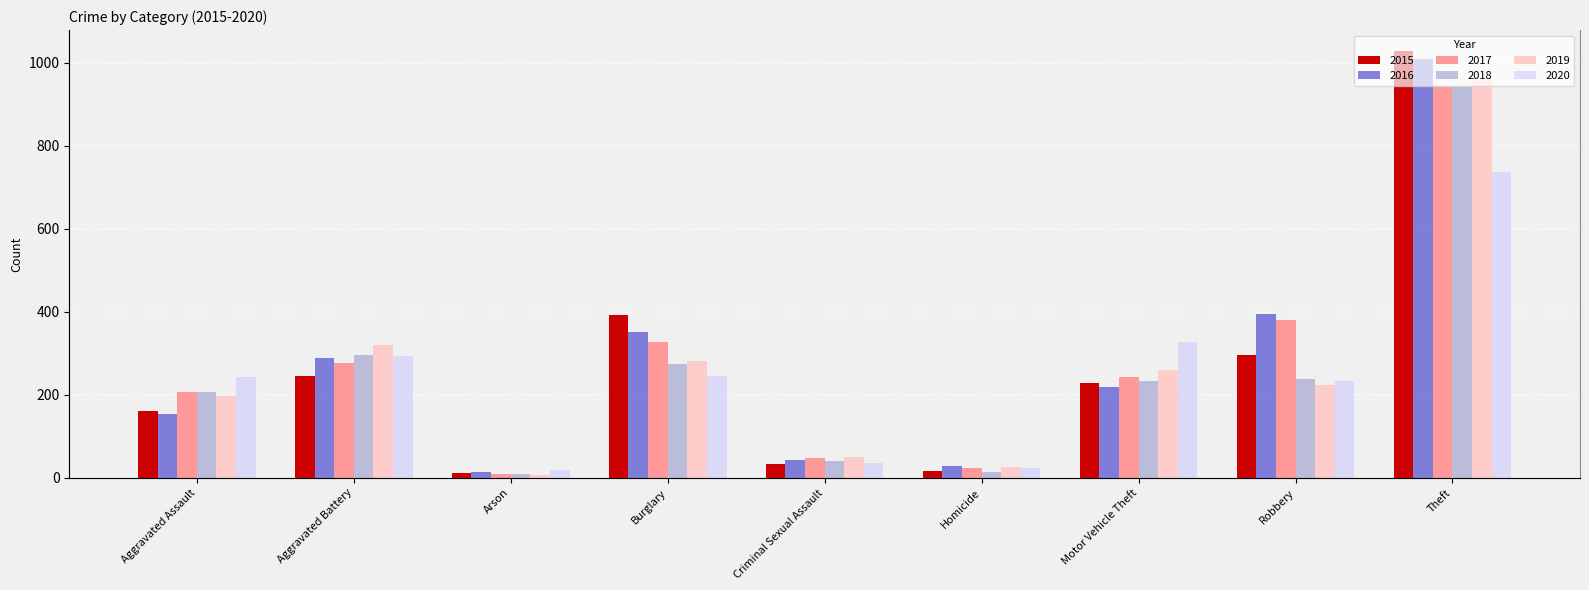

At which label is 2016 closest to 511?

Robbery